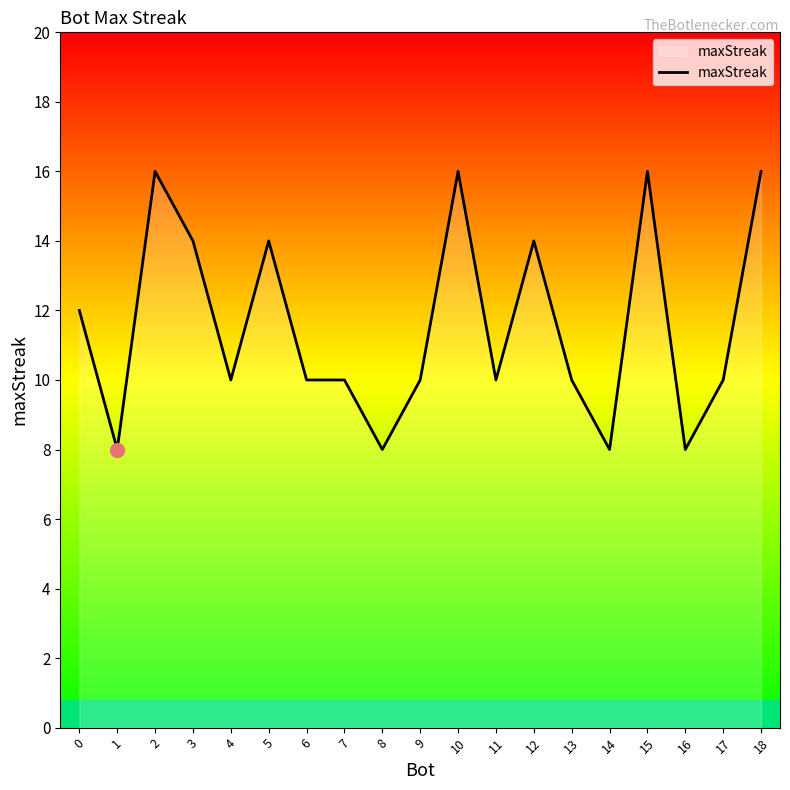

How many values are between 10 and 14?

11